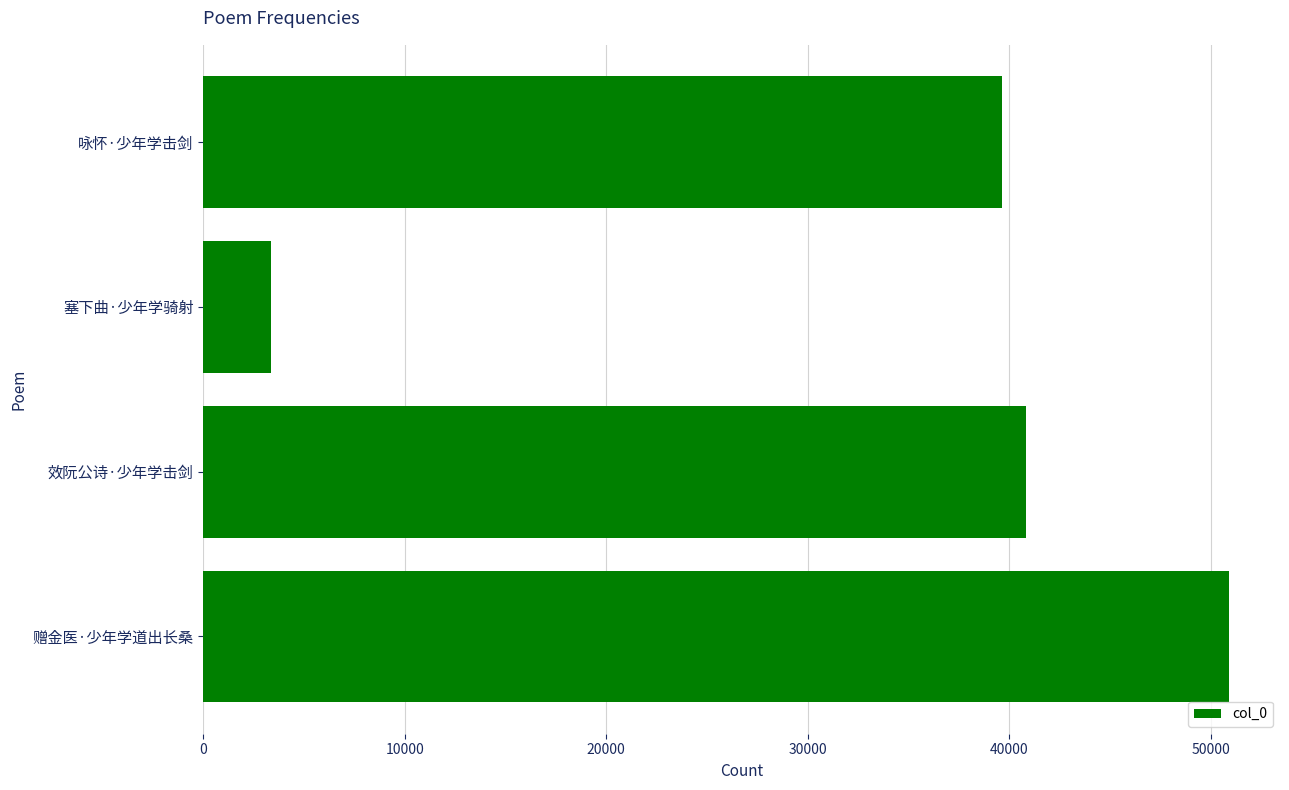

List the labels in order of value, largest first.

赠金医·少年学道出长桑, 效阮公诗·少年学击剑, 咏怀·少年学击剑, 塞下曲·少年学骑射